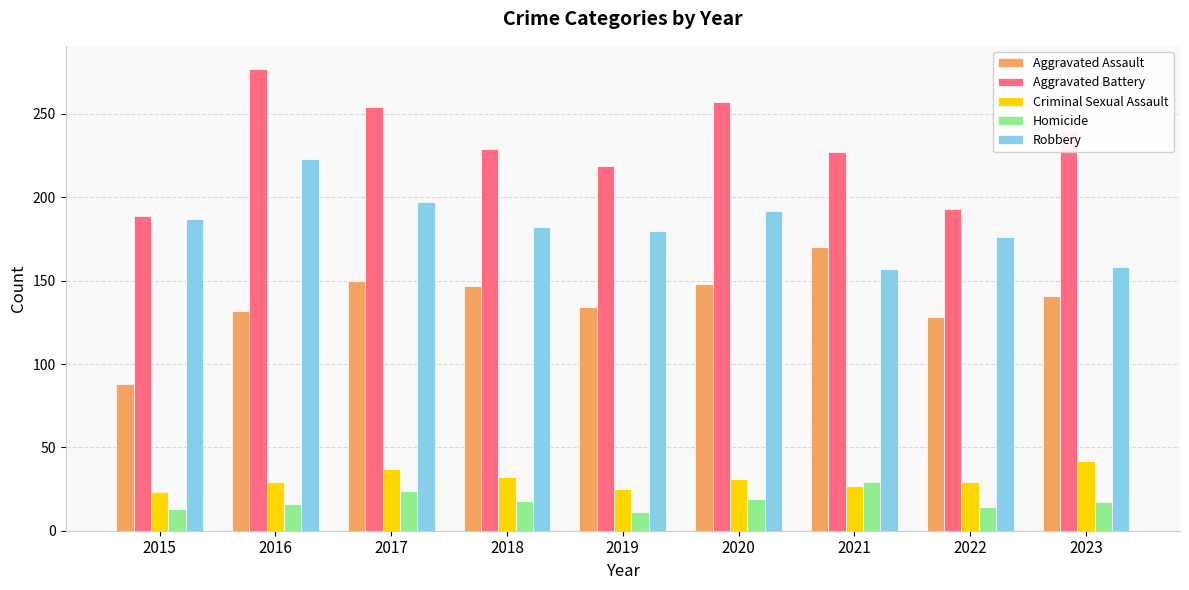

Does the chart contain stacked bars?

No